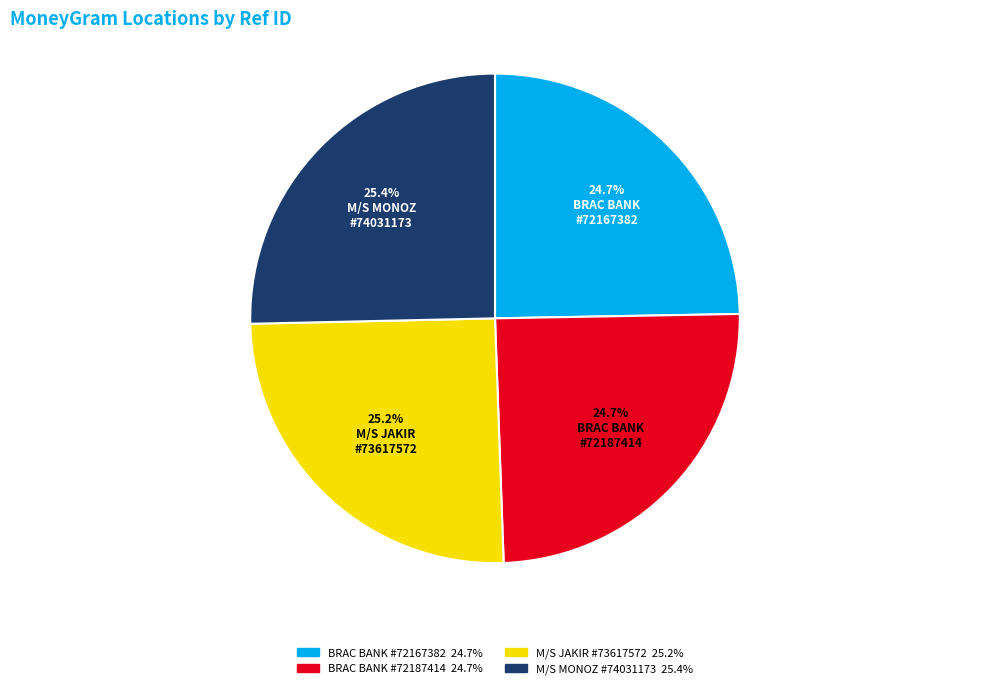

Is there a majority slice in this chart?

No